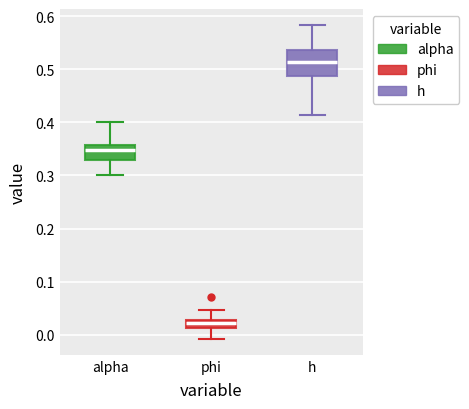

Which box is the tallest, from its lower edge to its upper edge?

h